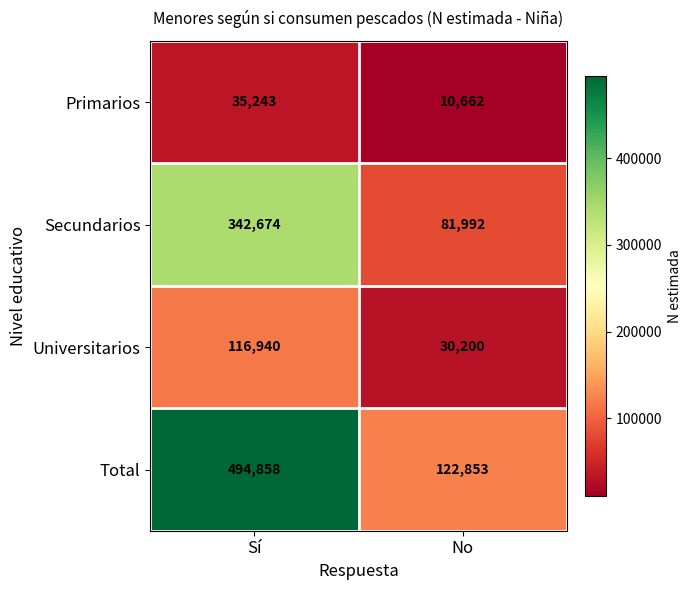

Reading left to right, what are all the values shown in this chart?

Primarios: Sí=35243	No=10662
Secundarios: Sí=342674	No=81992
Universitarios: Sí=116940	No=30200
Total: Sí=494858	No=122853